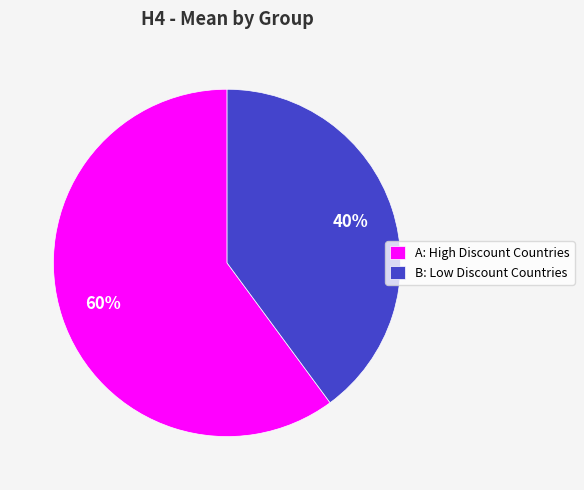

Rank the categories by value from highest to lowest.

A: High Discount Countries, B: Low Discount Countries